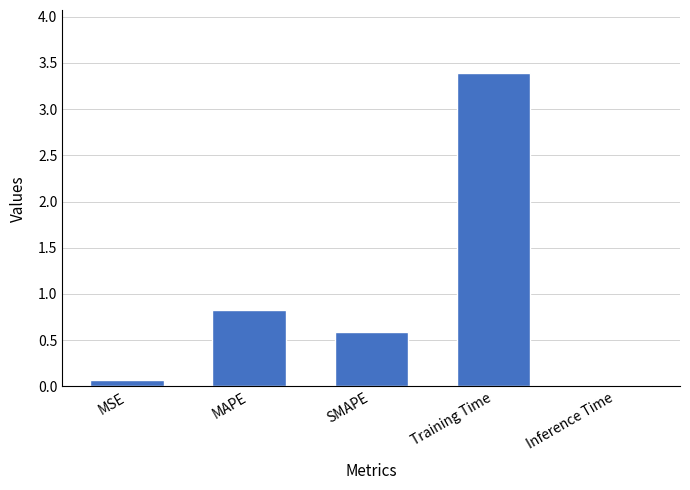

Rank the categories by value from highest to lowest.

Training Time, MAPE, SMAPE, MSE, Inference Time